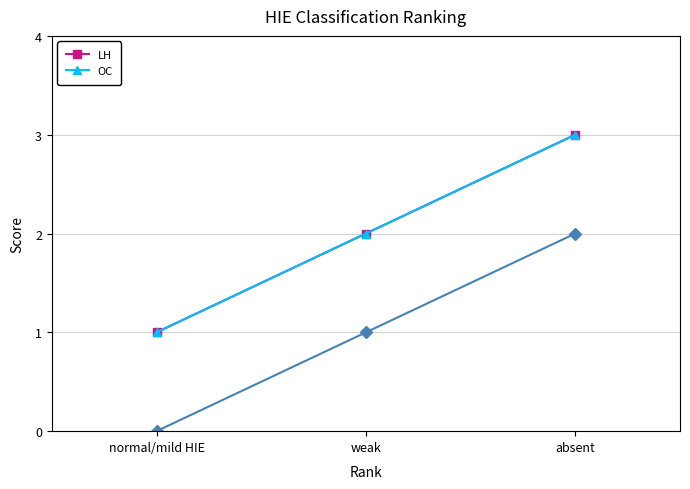

Which series has the largest range (max minus min)?

LH